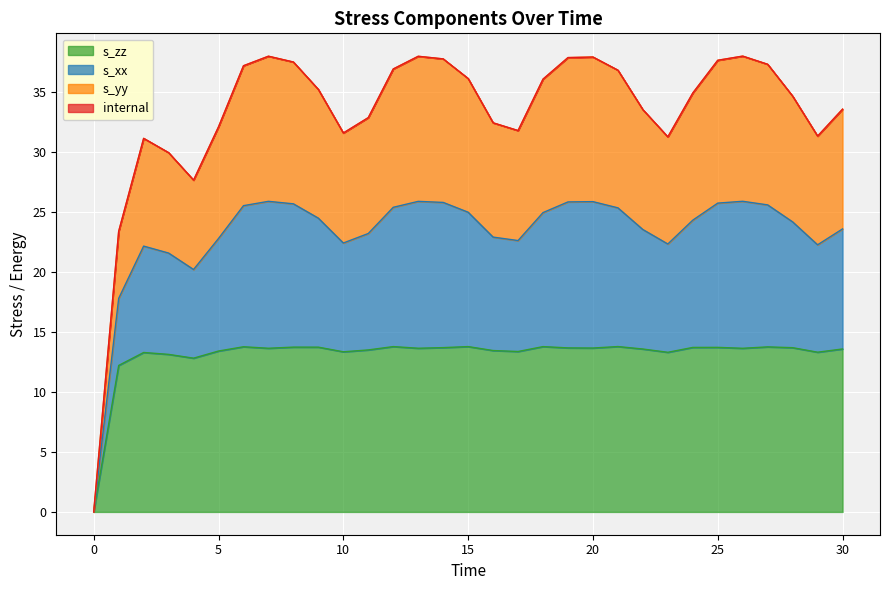

Where does the s_zz series first go above 13?

2